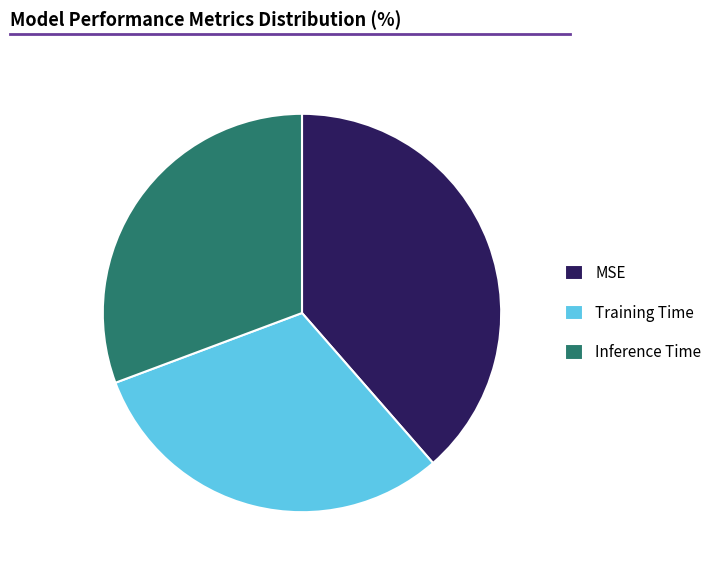

What is the largest slice in the pie chart?

MSE